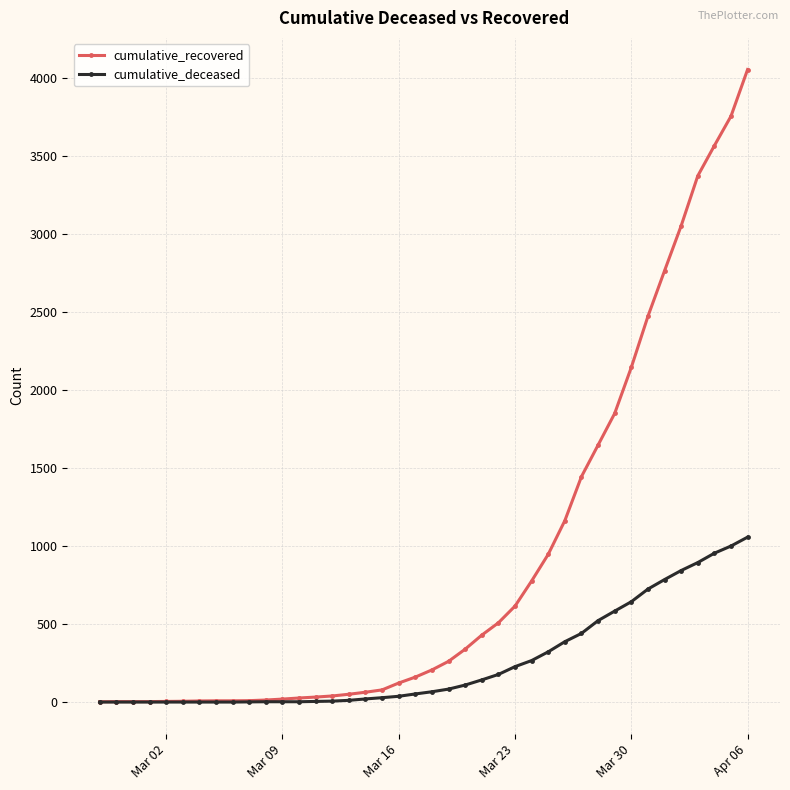

Which series has the widest spread of values?

cumulative_recovered